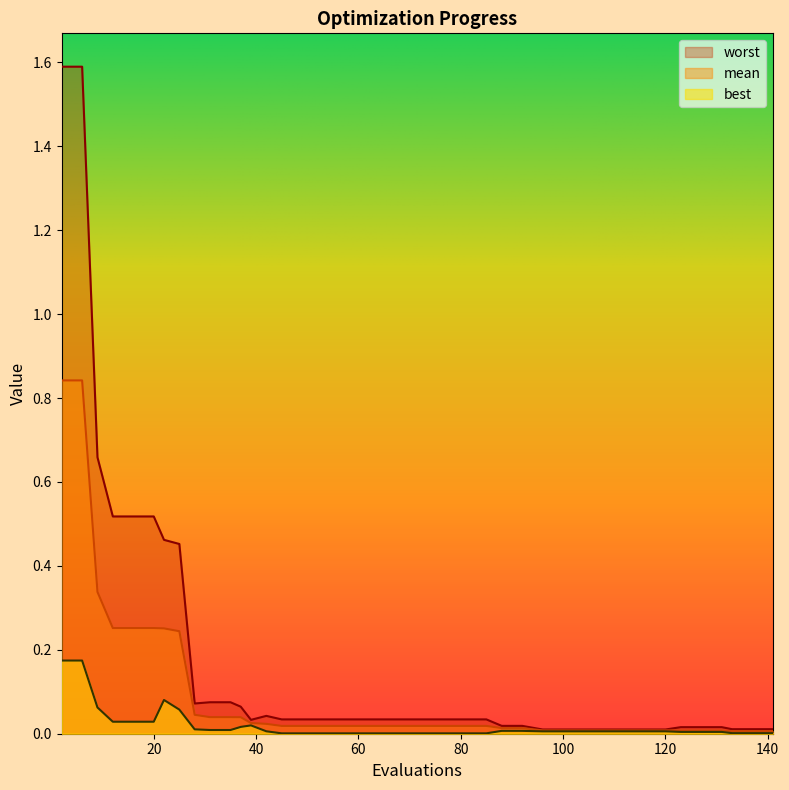

In worst, how many points are higher than both neighbors (excluding endpoints)?

1